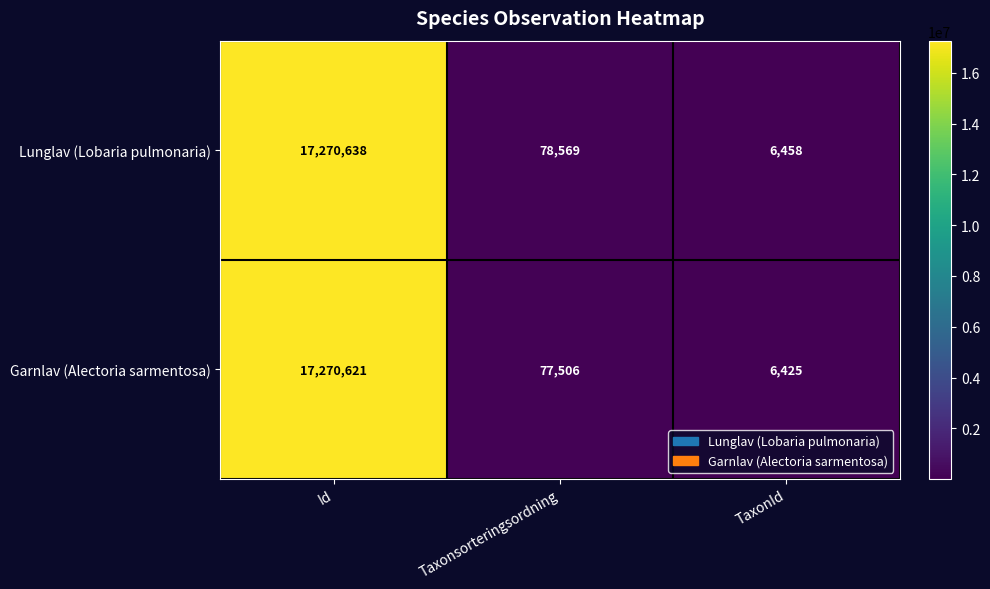

Reading right to left, extract all data points from this chart.

Lunglav (Lobaria pulmonaria): TaxonId=6458	Taxonsorteringsordning=78569	Id=17270638
Garnlav (Alectoria sarmentosa): TaxonId=6425	Taxonsorteringsordning=77506	Id=17270621